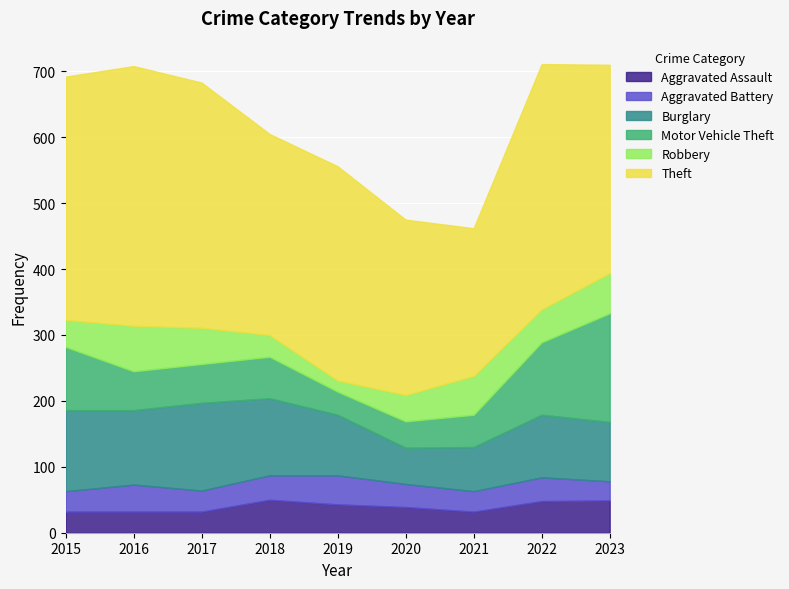

Does the chart display data point markers on the line(s)?

No